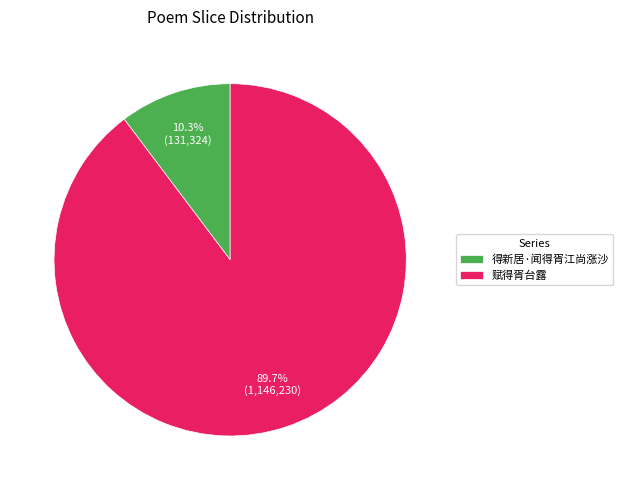

How many slices are in this pie chart?

2